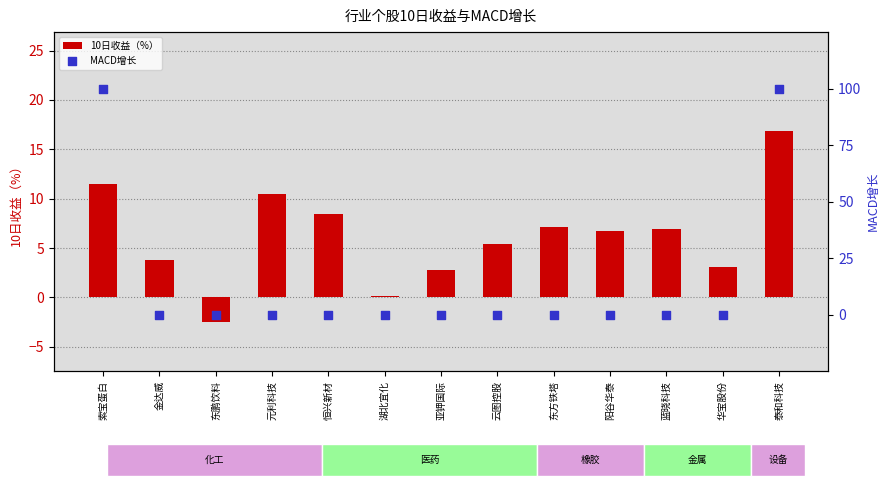

Is the value of MACD增长 at 东鹏饮料 greater than the value of 10日收益（%） at 元利科技?

No